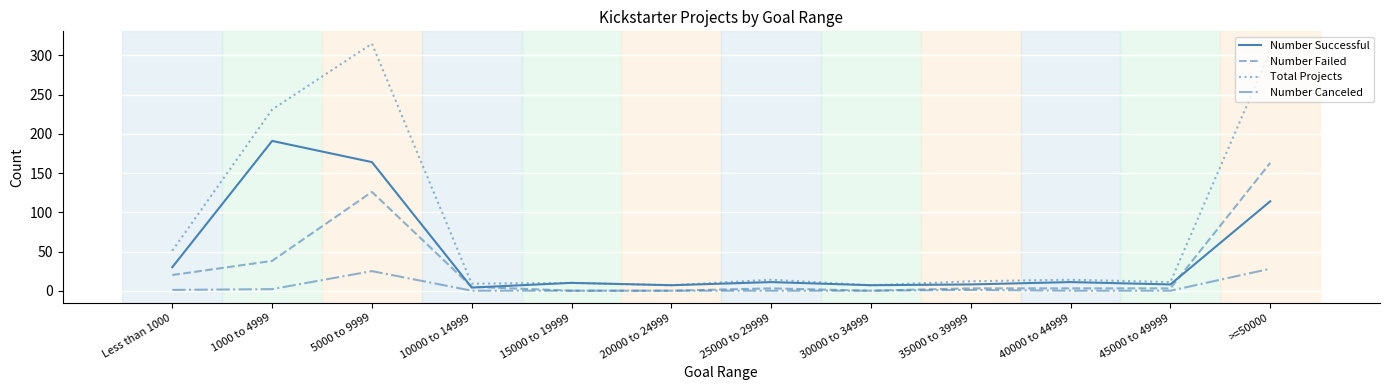

Which series changed the most between 1000 to 4999 and 10000 to 14999?

Total Projects